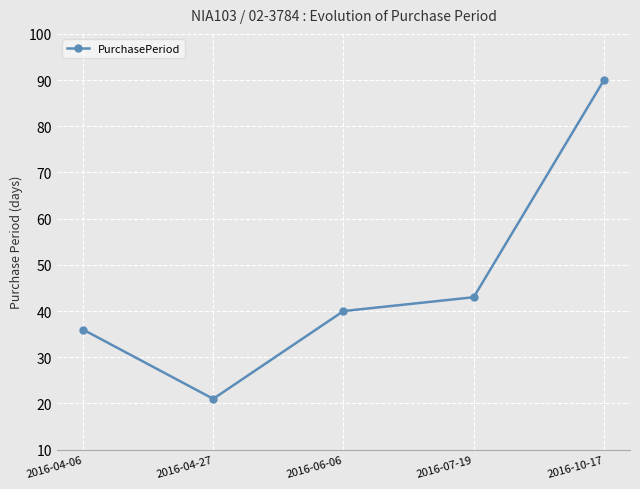

What is the sum of all values?

230